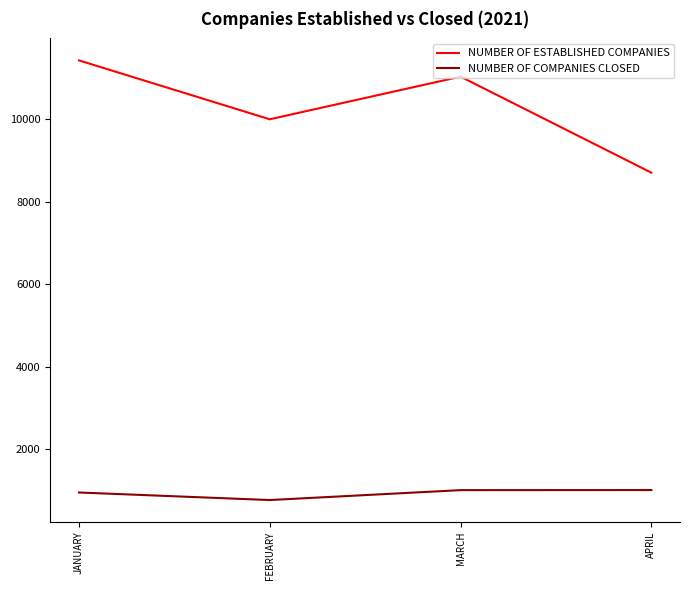

What is the difference between the maximum and minimum values in the NUMBER OF COMPANIES CLOSED series?

242